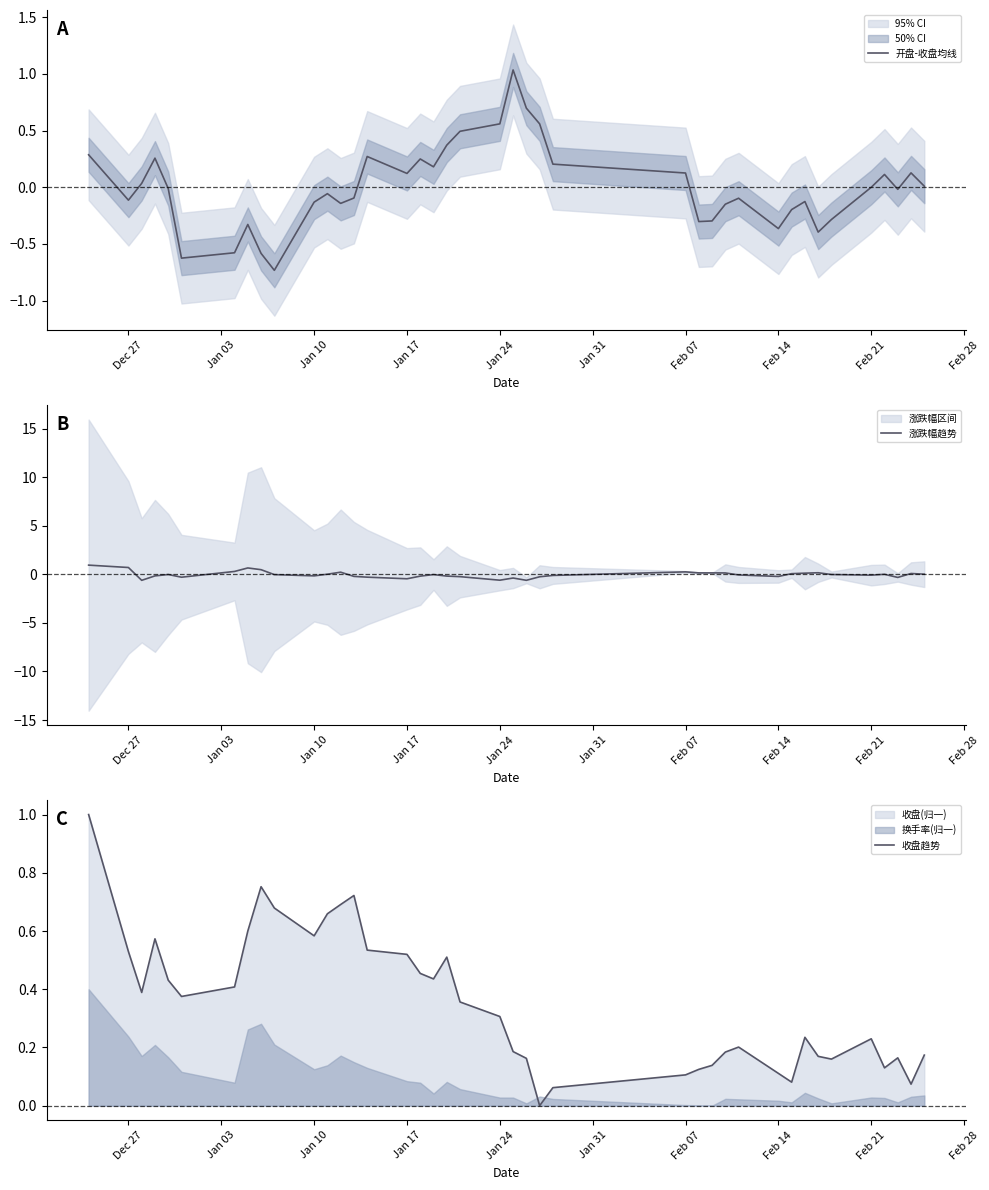

At which category does 开盘-收盘均线 reach its first local valley?

Dec 27